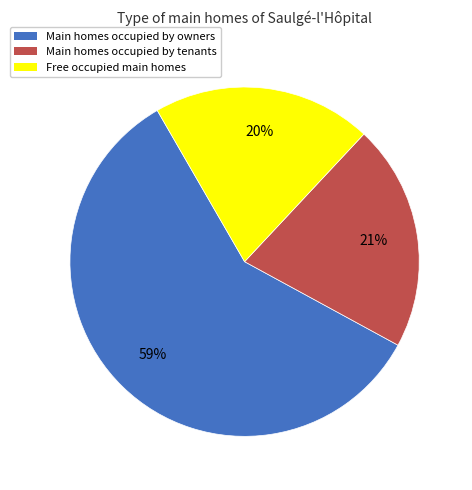

Do Main homes occupied by owners and Main homes occupied by tenants together represent more than half of the pie?

Yes